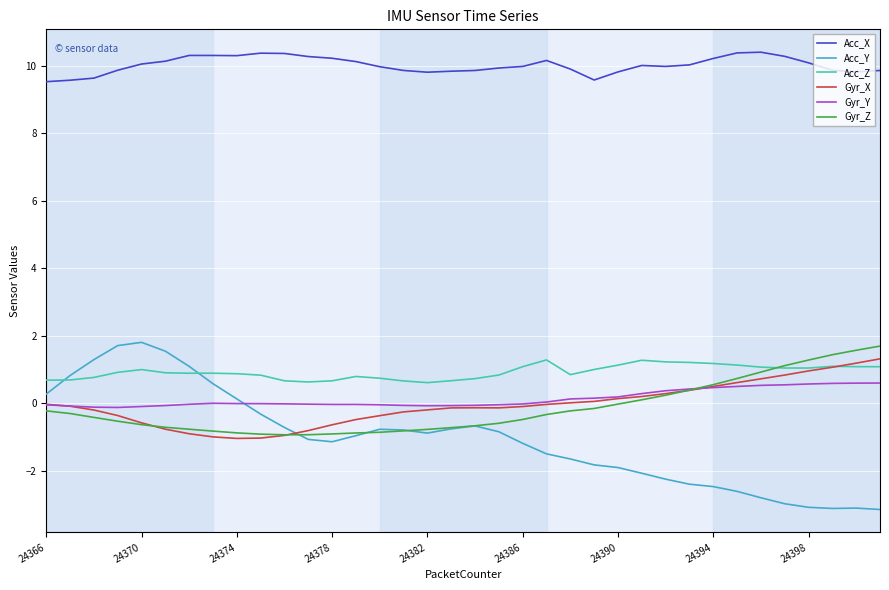

True or false: Acc_X and Gyr_X cross at least once.

False